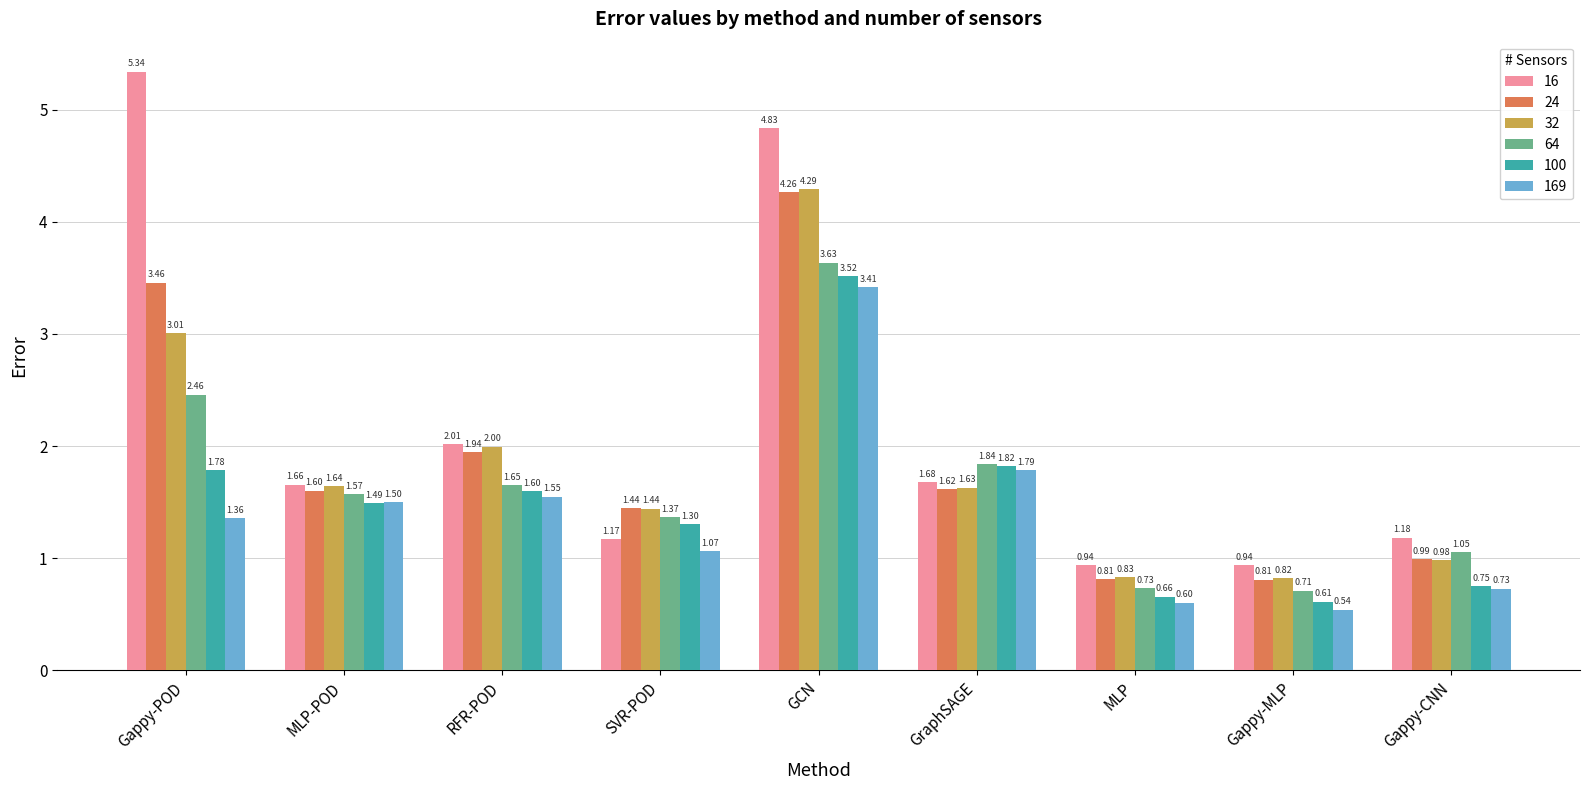

At which category is the sum across all series the highest?

GCN